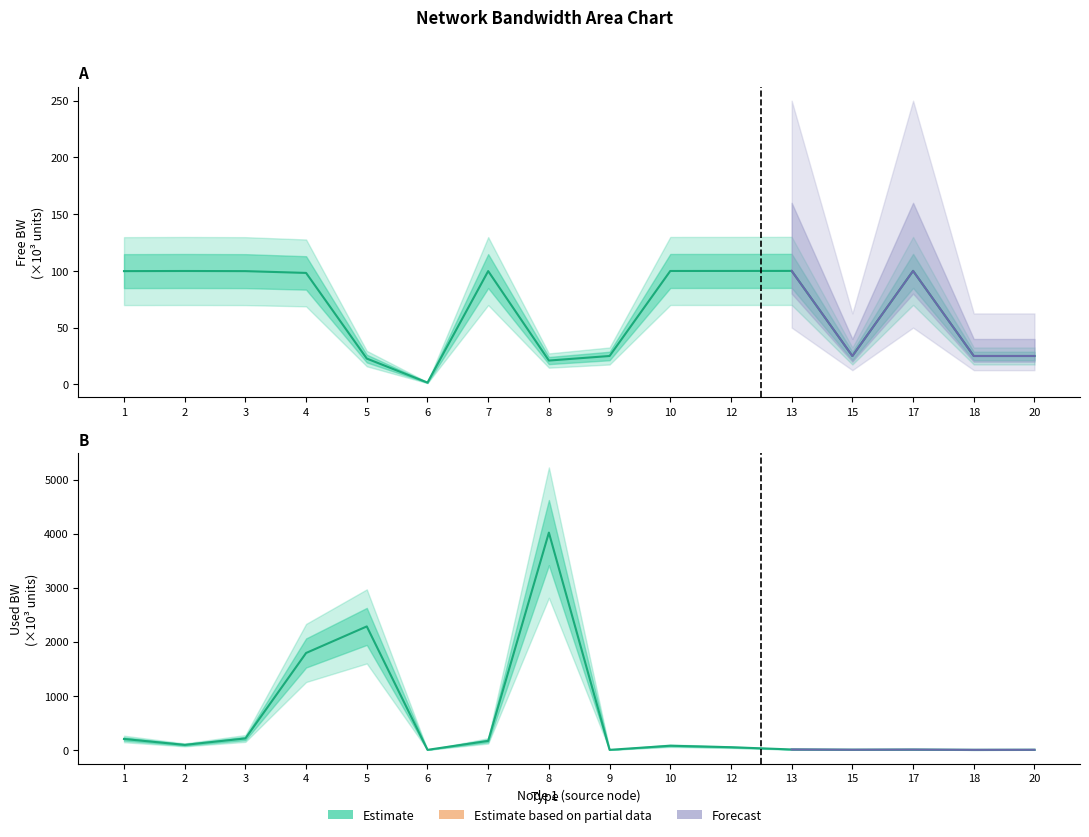

What value does the data have at 17?

4.9